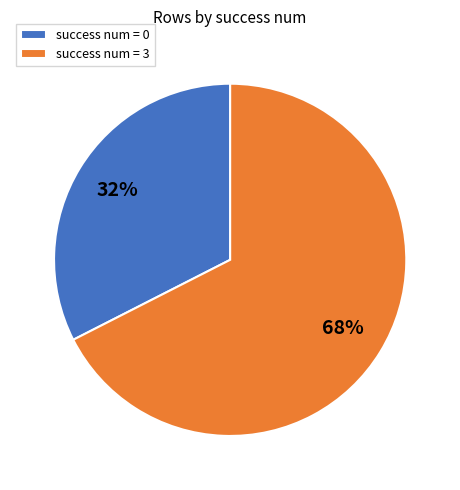

Rank the categories by value from lowest to highest.

success num = 0, success num = 3